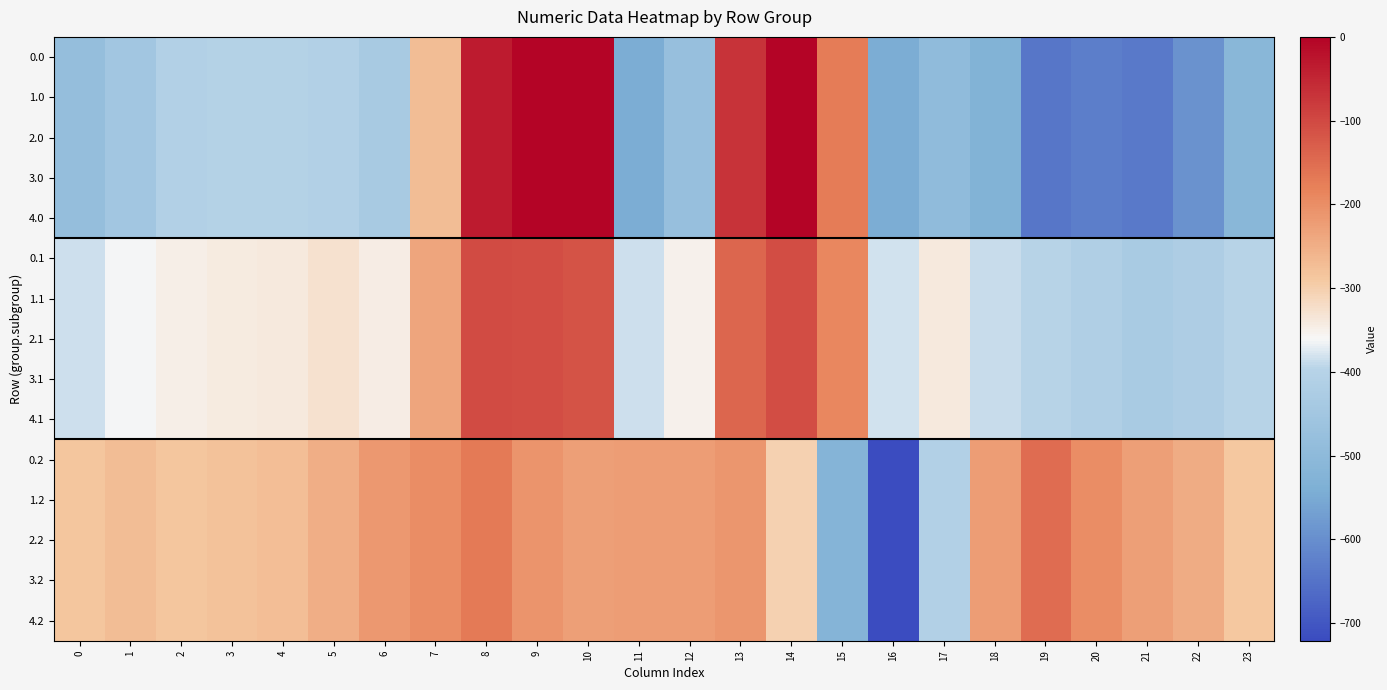

At 10, list the series in order from largest to smallest.

0.0, 1.0, 2.0, 3.0, 4.0, 0.1, 1.1, 2.1, 3.1, 4.1, 0.2, 1.2, 2.2, 3.2, 4.2